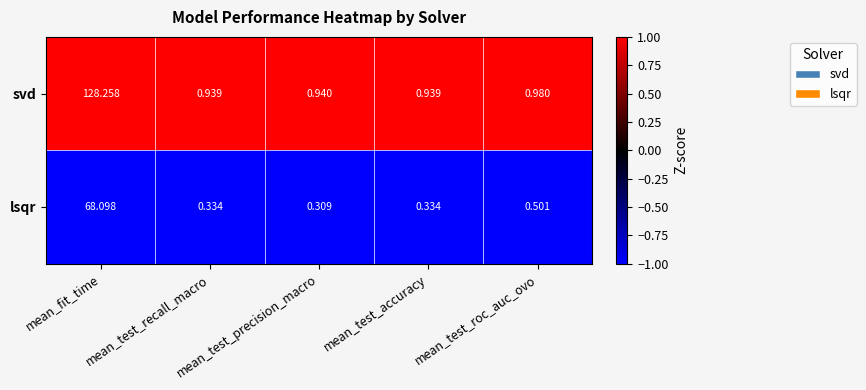

List the series in order of their overall mean, highest first.

svd, lsqr